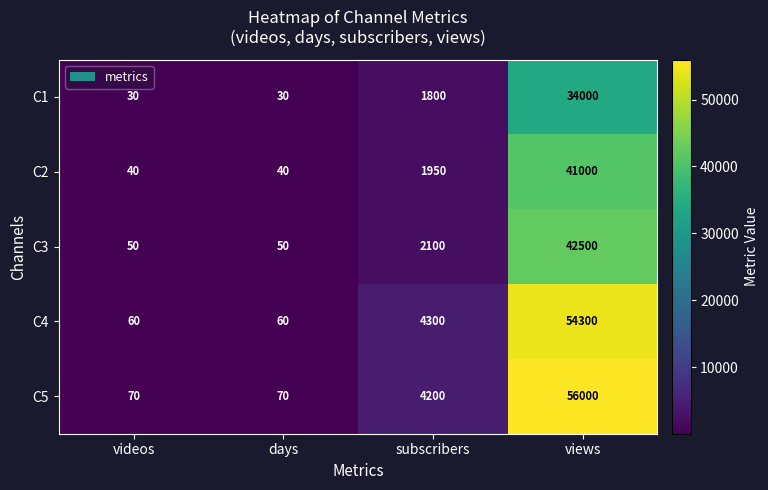

Is it true that C3 equals 76 at videos?

False